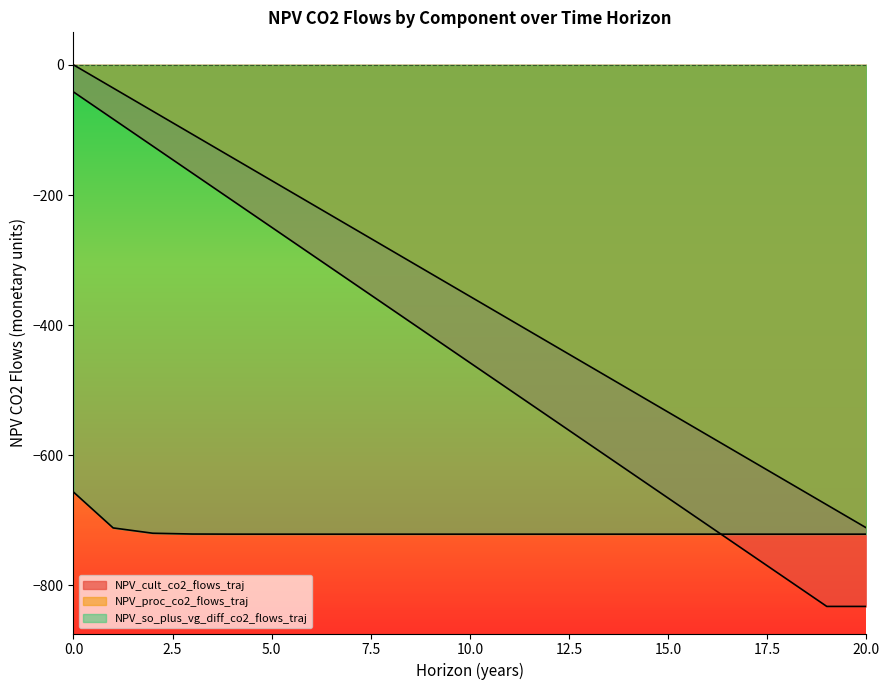

What are all the series names shown in the legend?

NPV_cult_co2_flows_traj, NPV_proc_co2_flows_traj, NPV_so_plus_vg_diff_co2_flows_traj